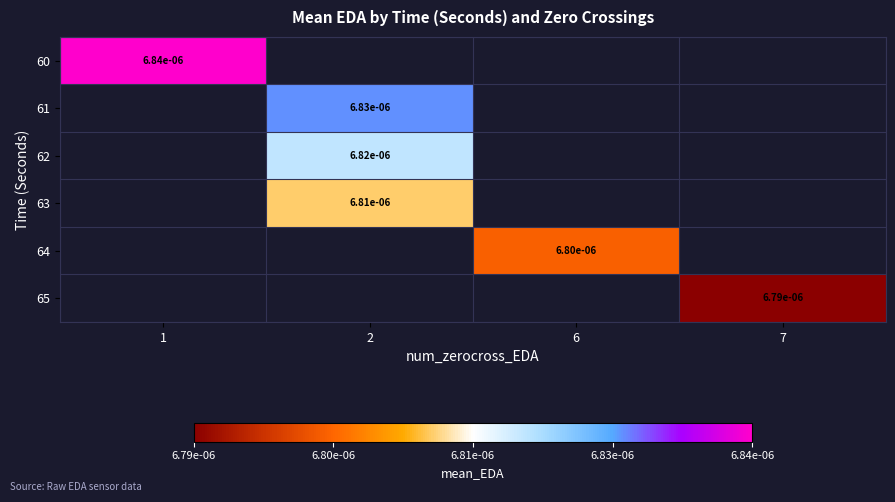

How many categories are shown in the chart?

4